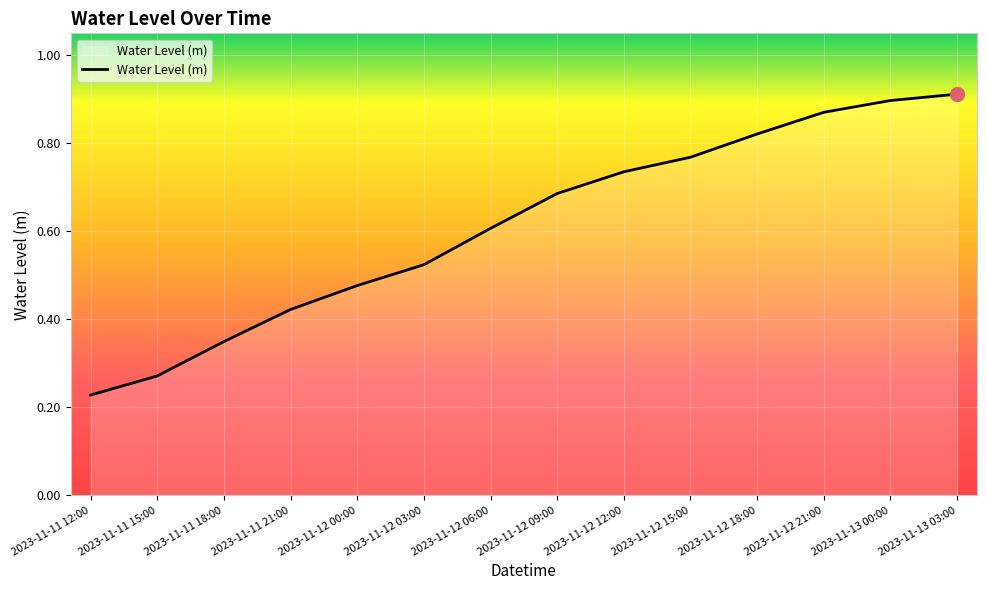

What is the sum of the values at 2023-11-13 03:00 and 2023-11-12 09:00?

1.6